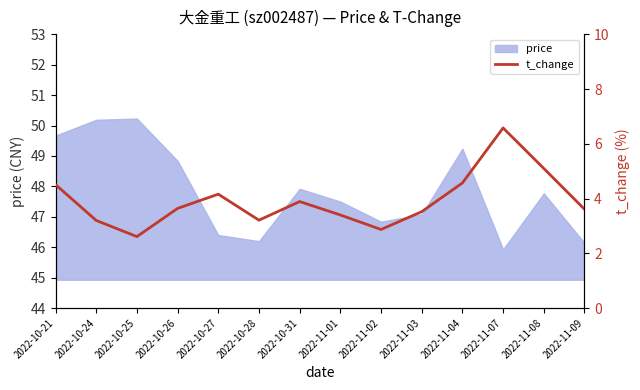

True or false: the data shows 4.6 at 2022-11-04.

True